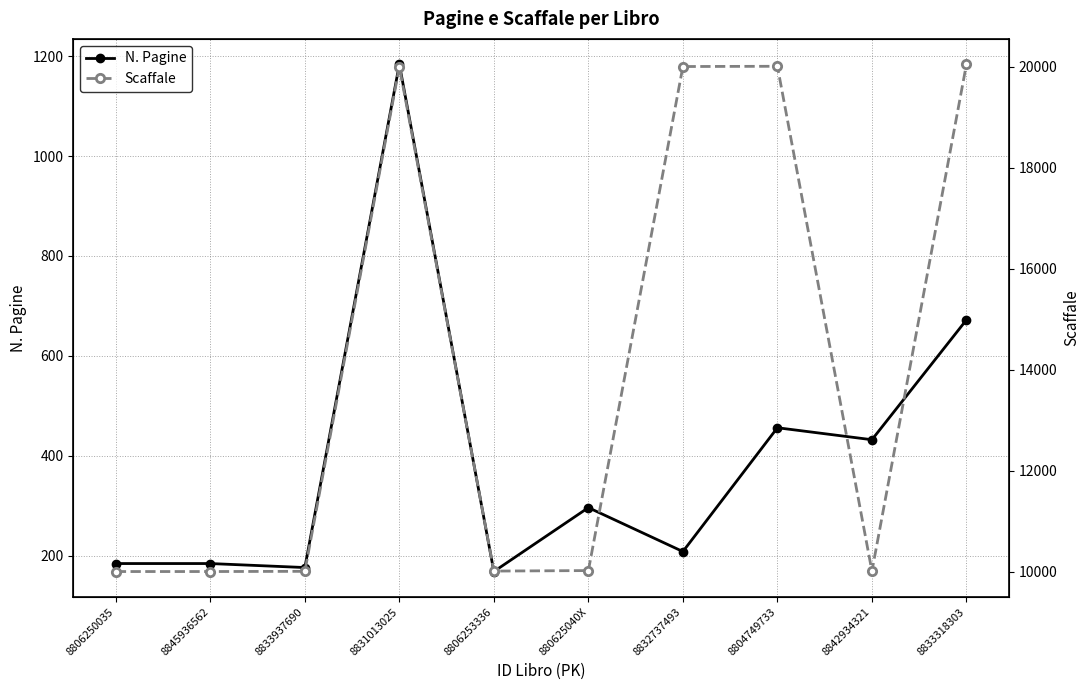

How many data points in Scaffale are above 10020?

4